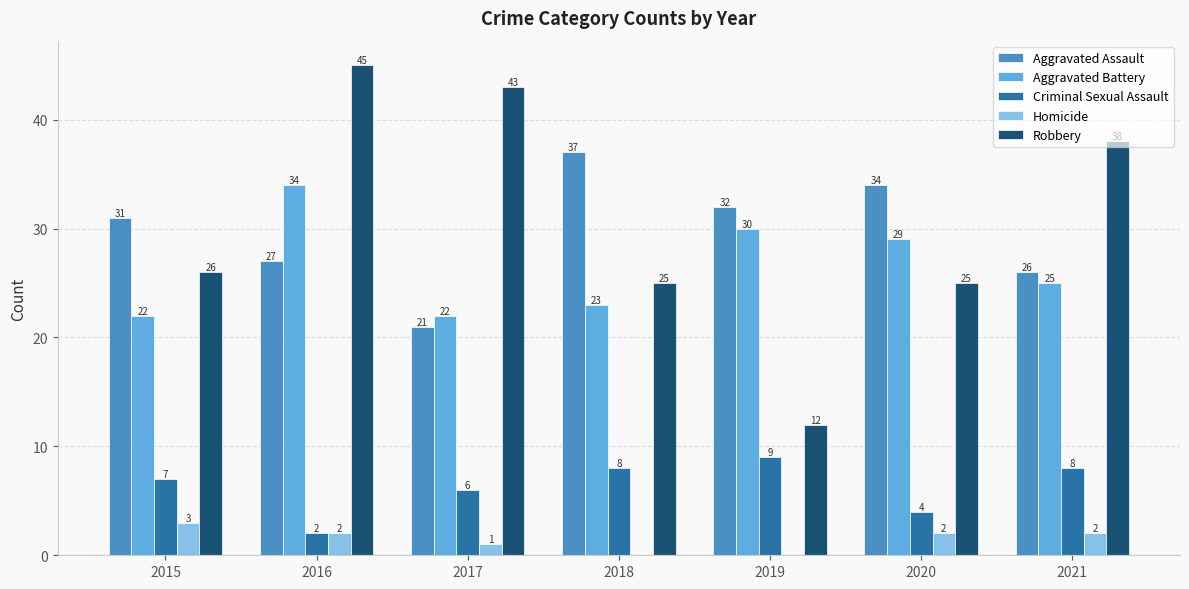

What is the total value across all series at 2016?

110